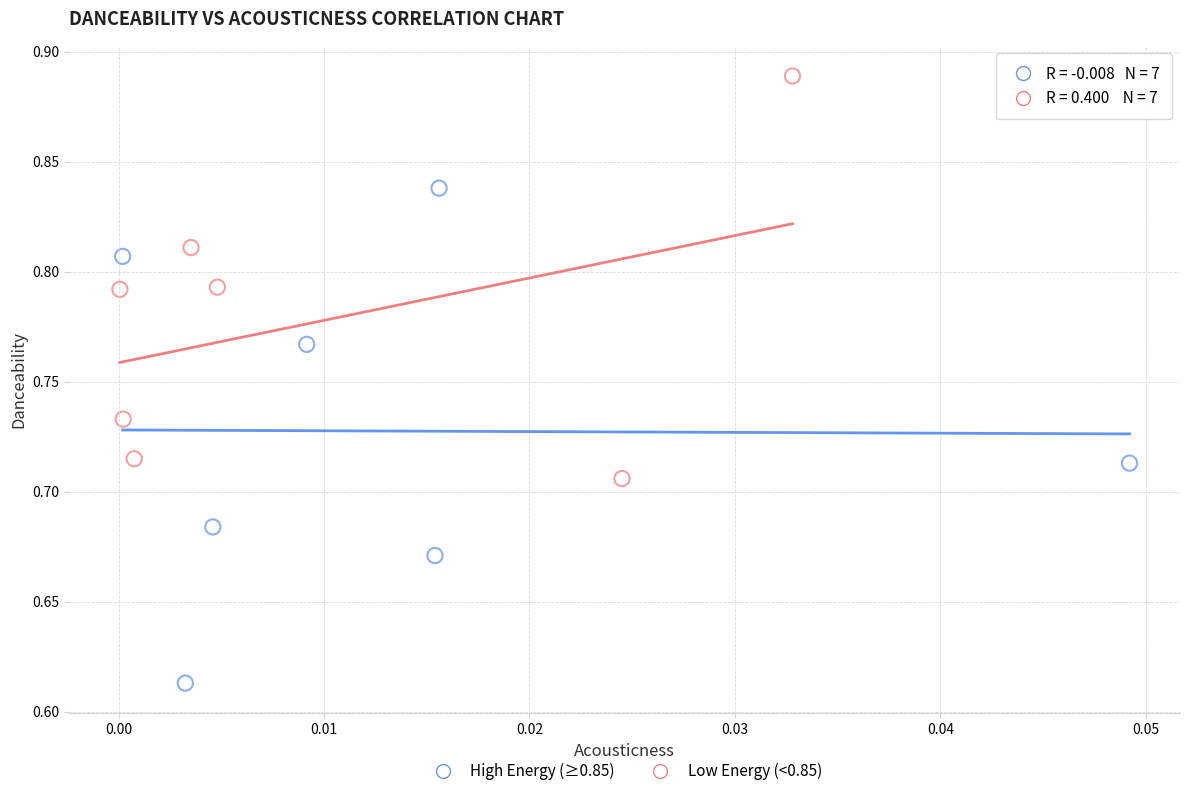

Which series has the widest spread of Y values?

High Energy (≥0.85)